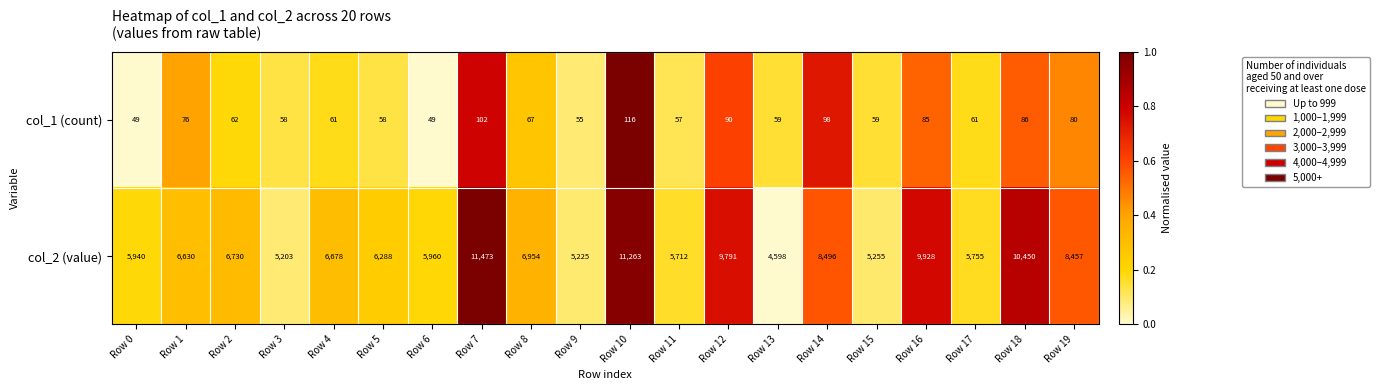

At Row 2, list the series in order from largest to smallest.

col_2 (value), col_1 (count)